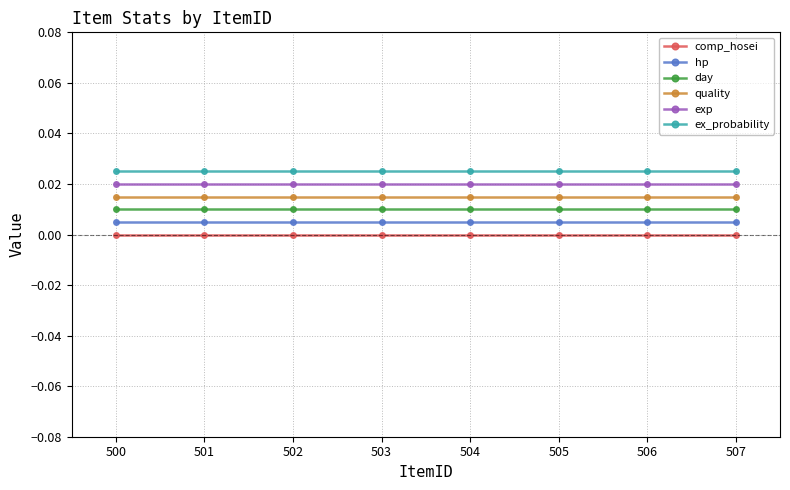

True or false: exp and hp intersect in this chart.

False